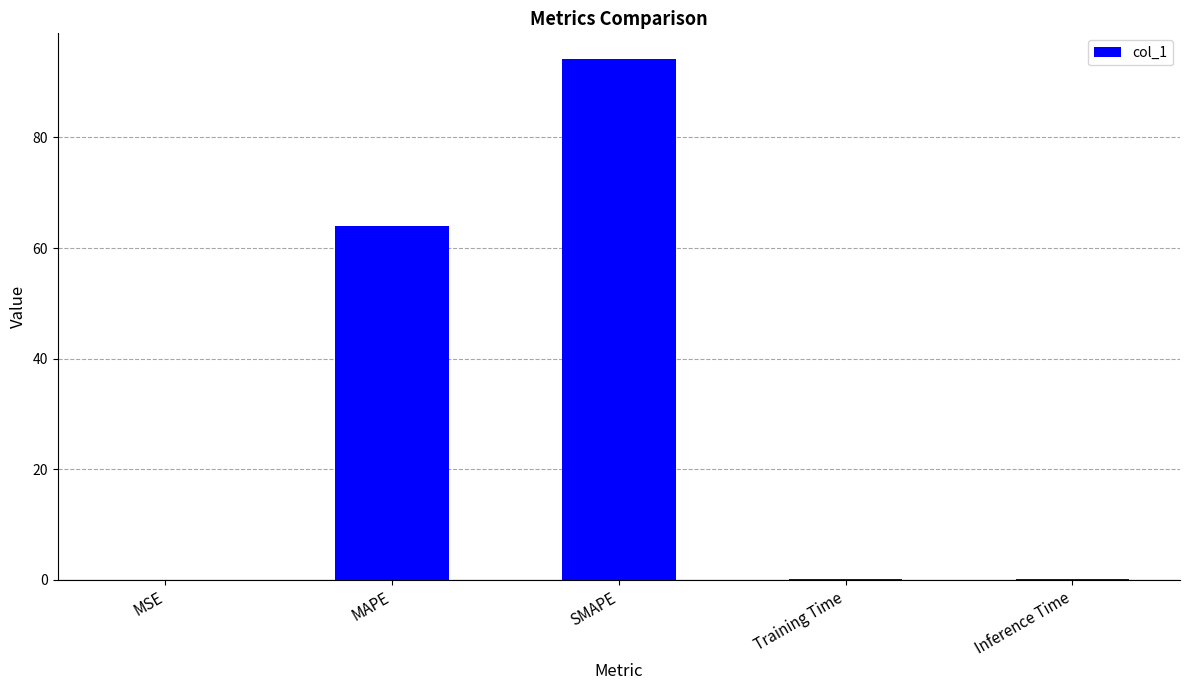

What is the sum of all values?

158.5